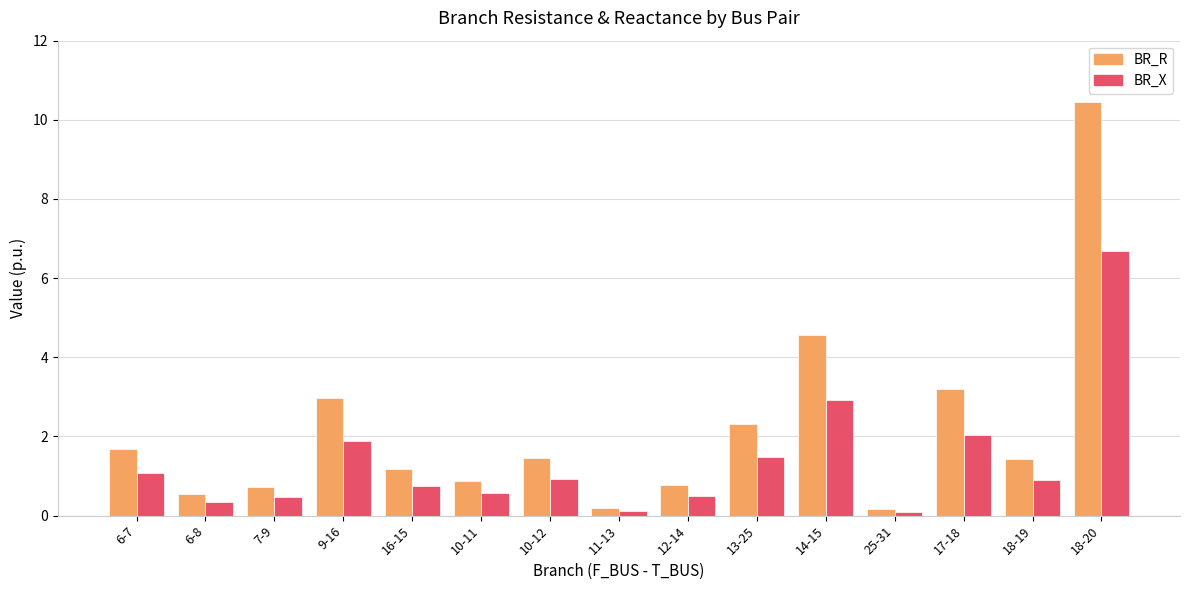

List the series in order of their peak value, highest first.

BR_R, BR_X